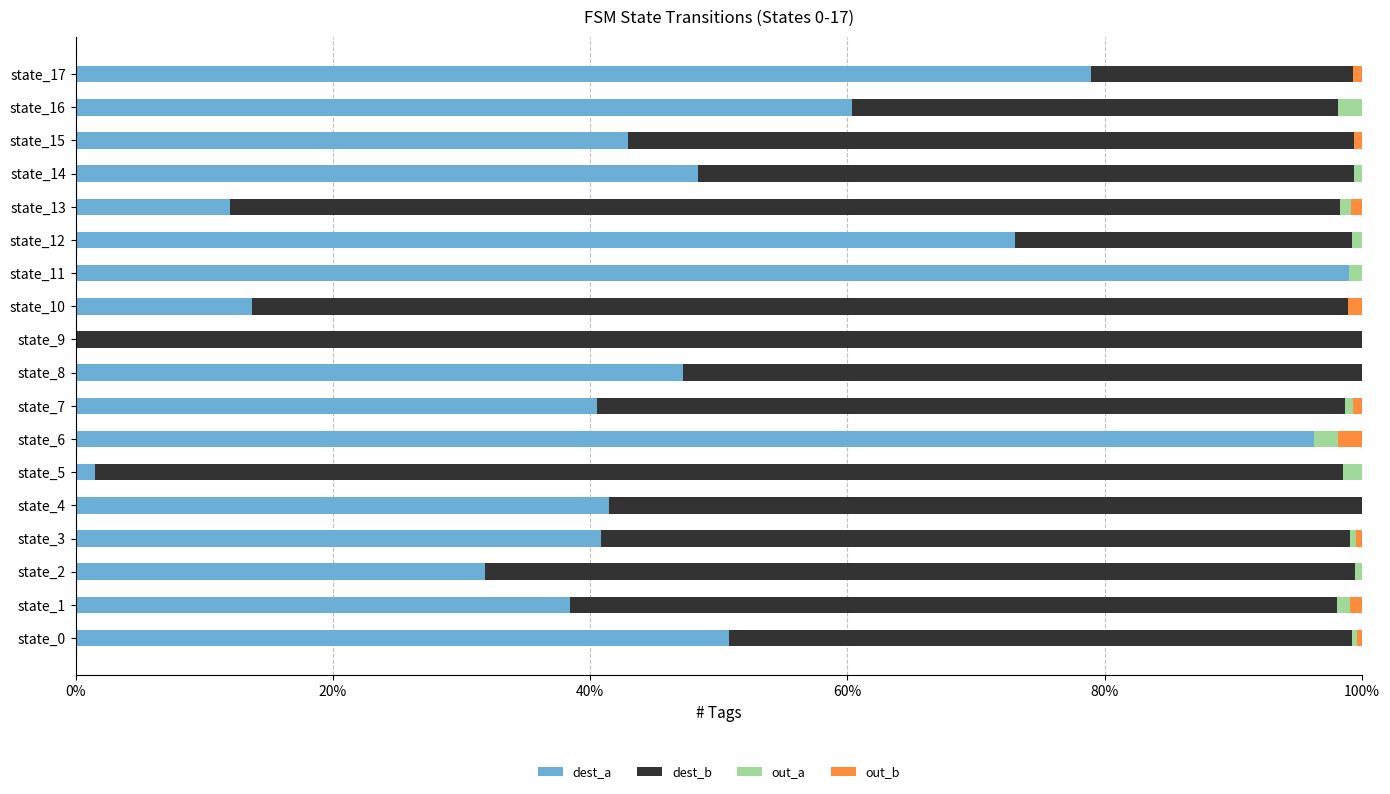

Which category has the highest value in the dest_a series?

state_11